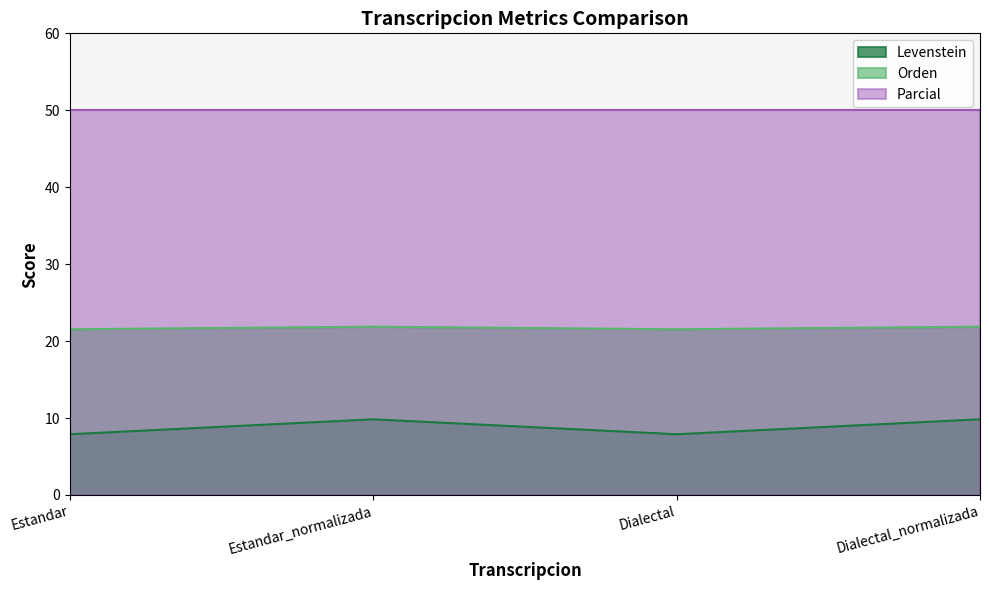

What is the difference between the second highest and minimum values in the Orden series?

0.3